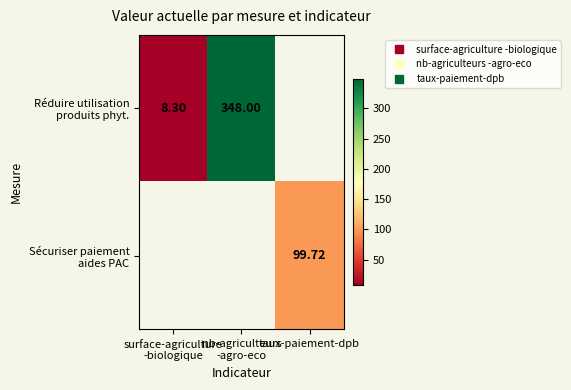

Is the value of Réduire utilisation produits phyt. at surface-agriculture -biologique greater than the value of Sécuriser paiement aides PAC at nb-agriculteurs -agro-eco?

No